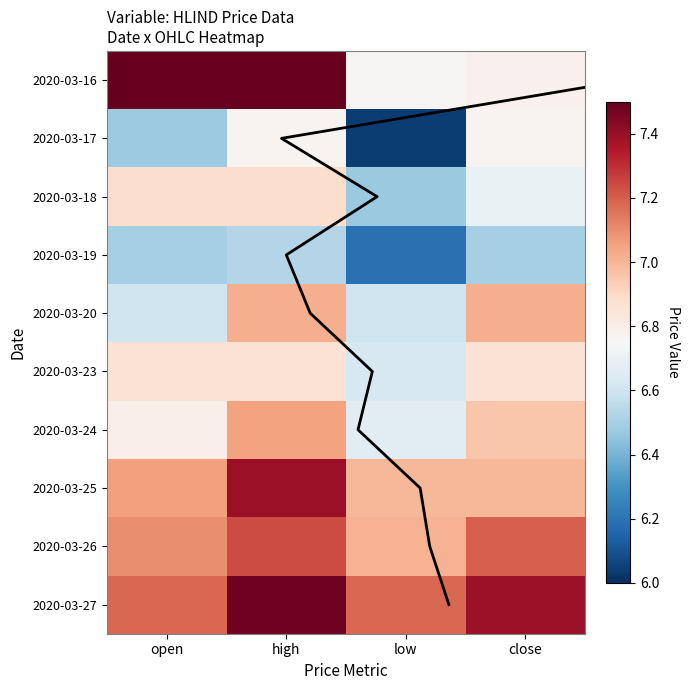

At which category is the sum across all series the highest?

high